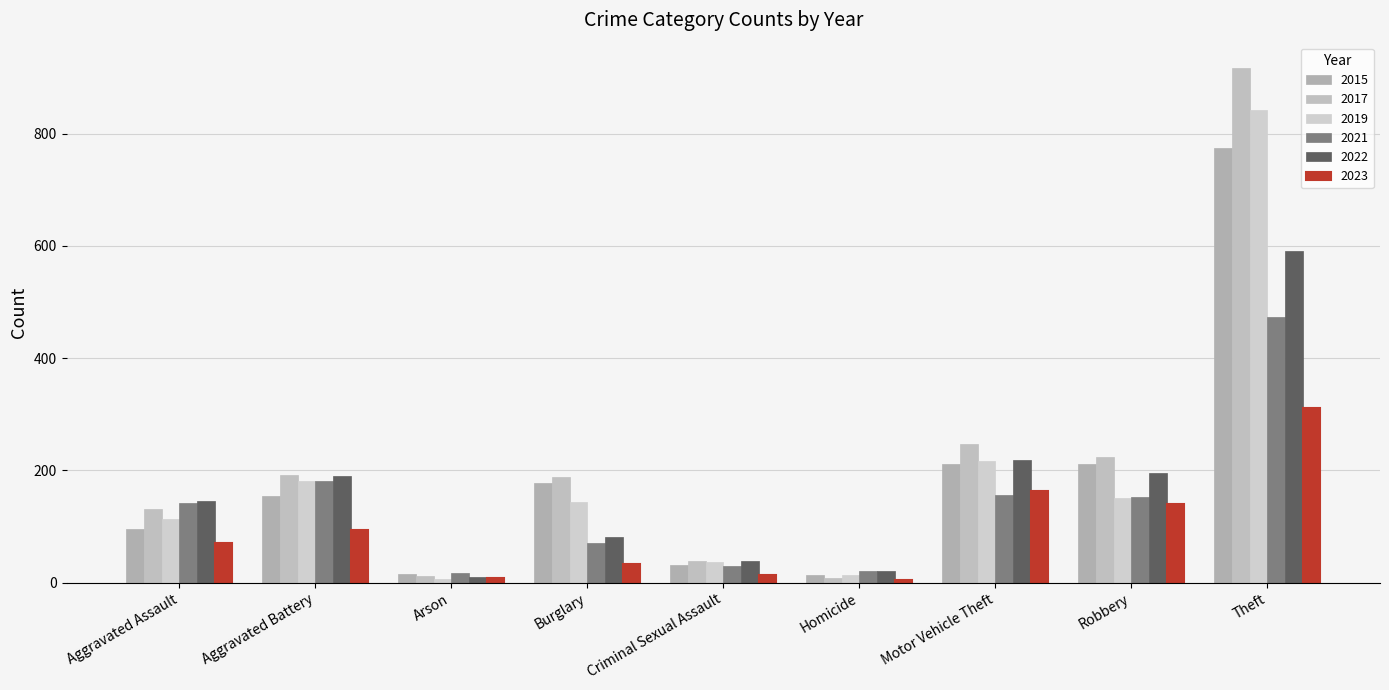

Which series has the largest total across all categories?

2017